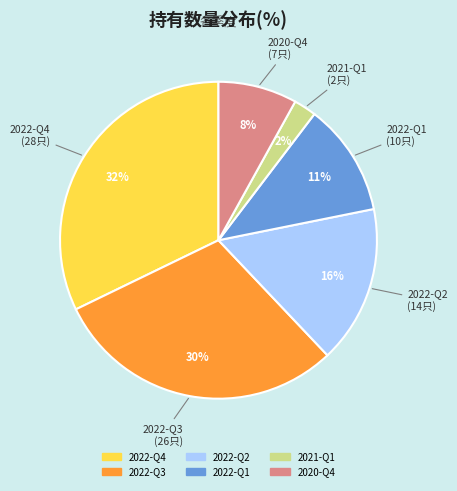

Combined, do 2021-Q1 and 2022-Q4 account for over 50%?

No